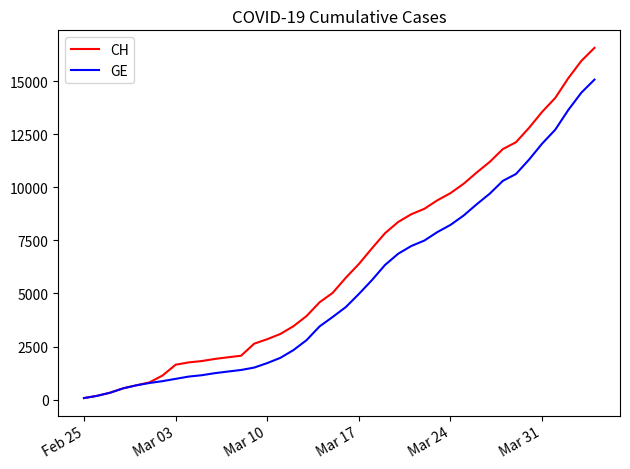

Which series has the widest spread of values?

CH